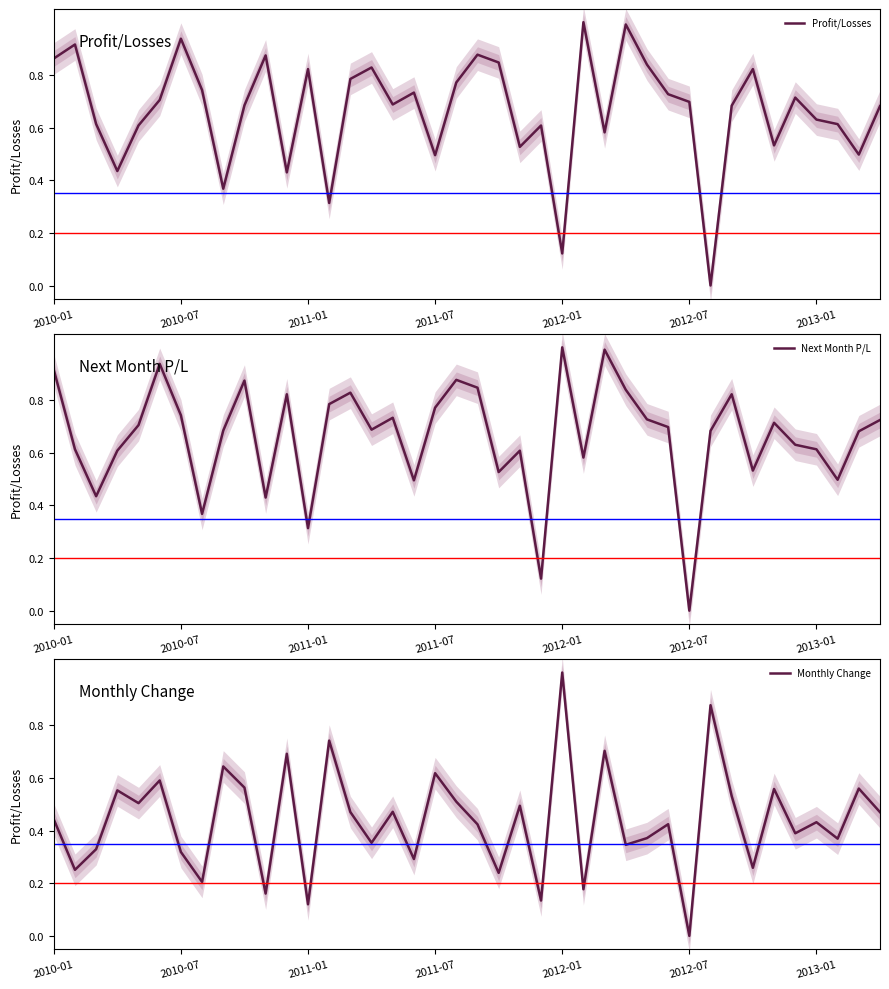

Is the value of Profit/Losses at 14 greater than the value of Monthly Change at 9?

Yes